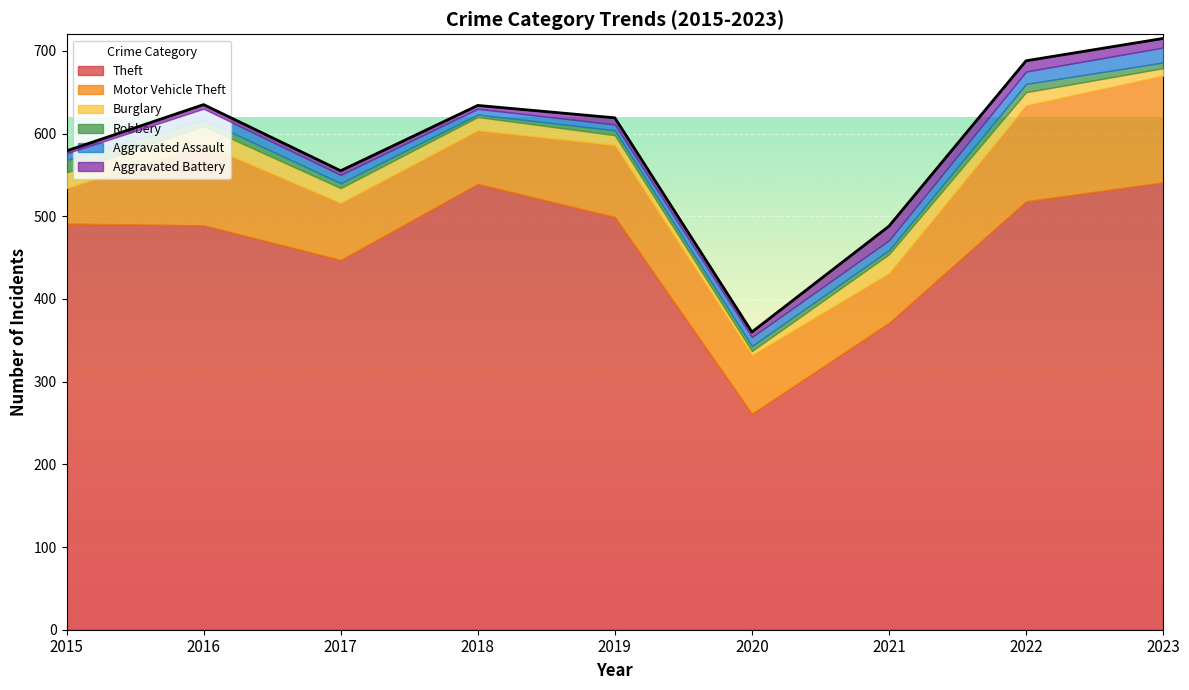

In Aggravated Battery, how many points are lower than both neighbors (excluding endpoints)?

2